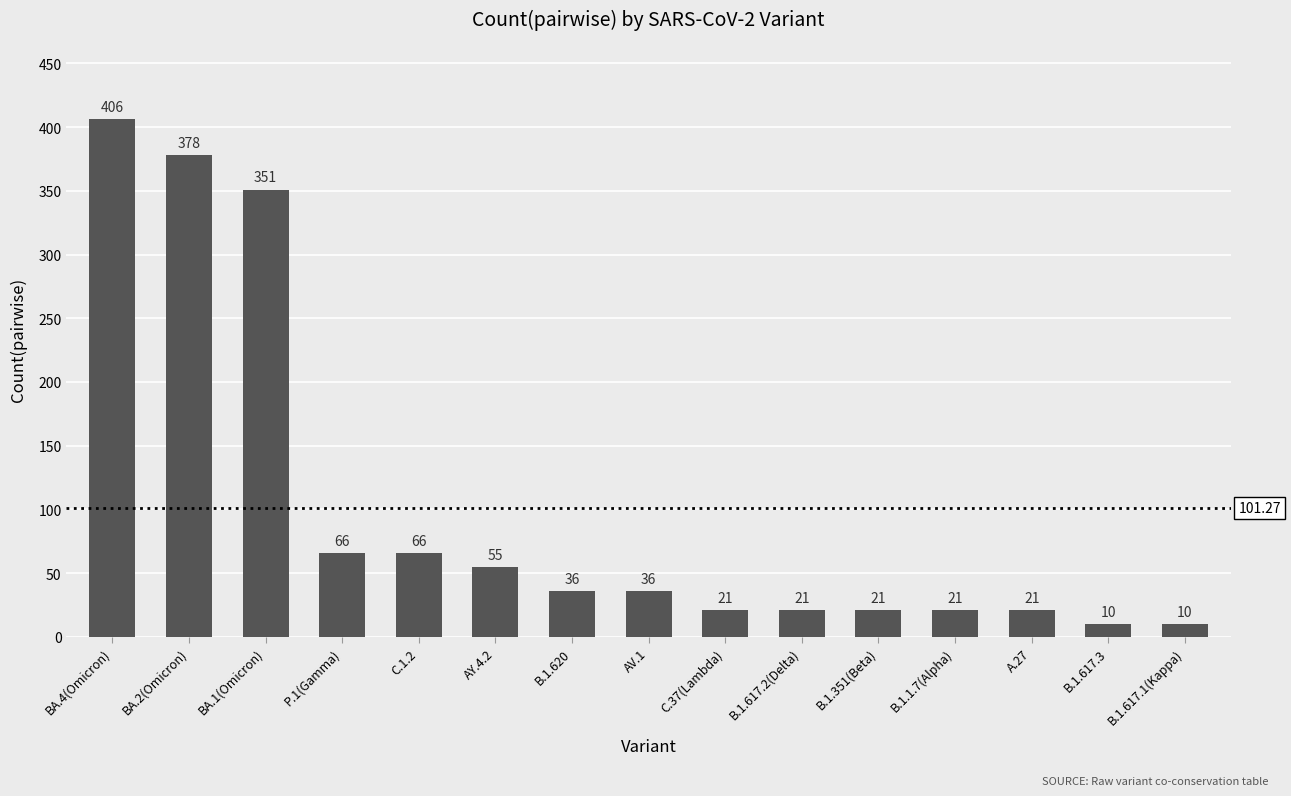

Does the chart contain stacked bars?

No